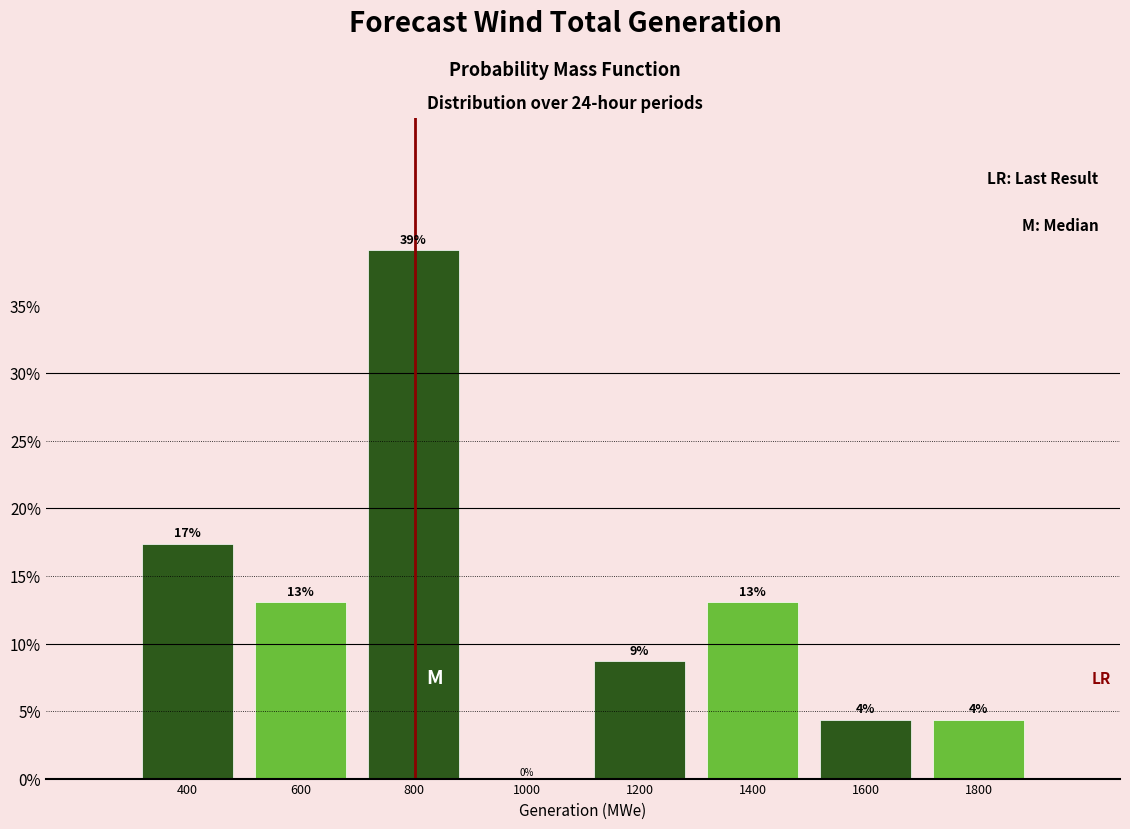

Over which range of the x-axis is the bar tallest?

700 to 900